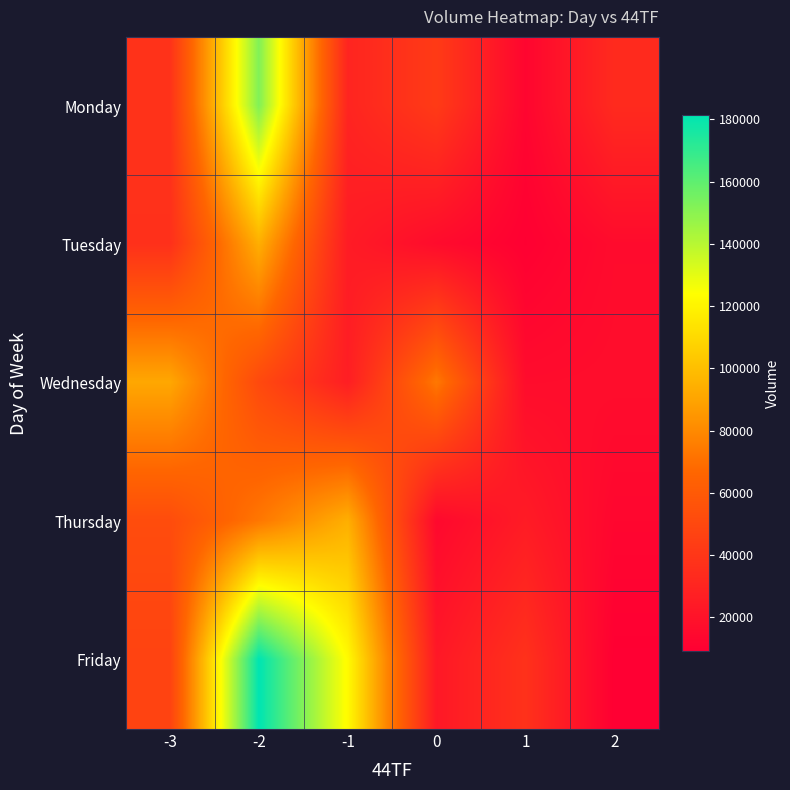

At which category is the sum across all series the highest?

-2